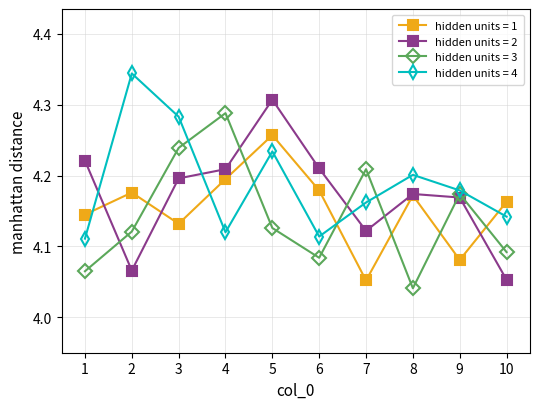

At which category does the chart reach its minimum across all series?

8